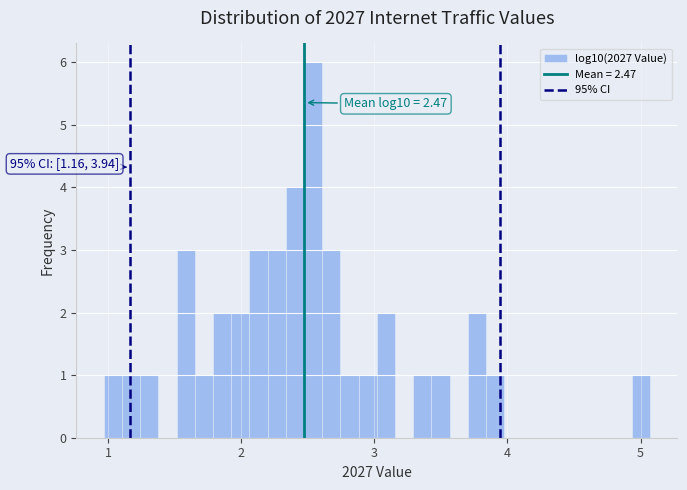

Read against the x-axis, roughly where is the centre of the tallest bar?

2.5